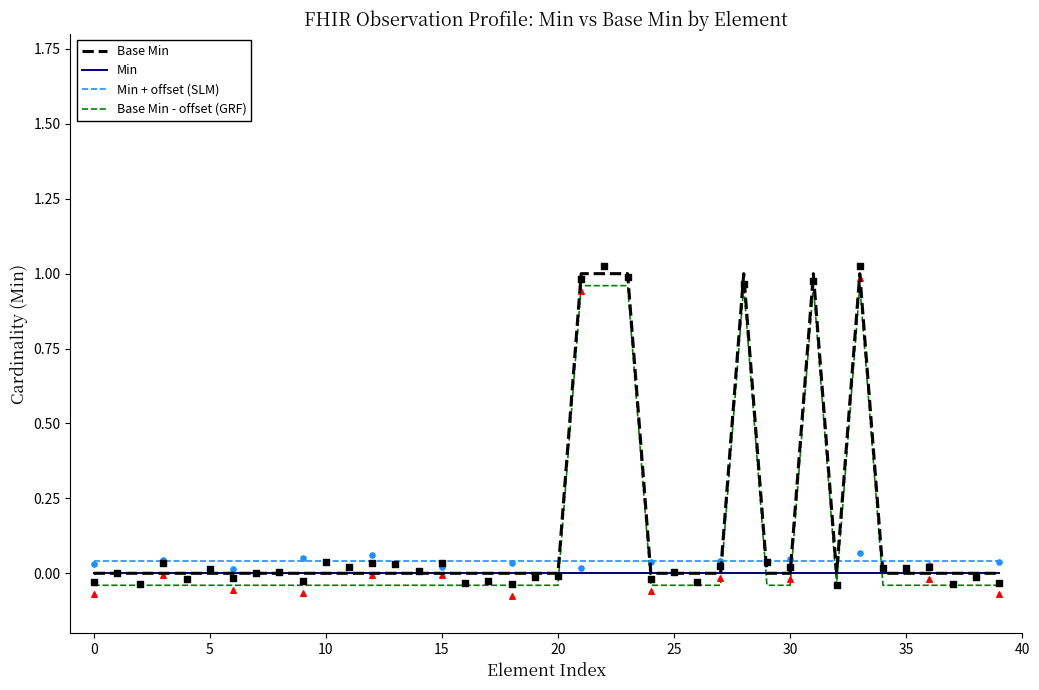

Which series reaches the maximum Y coordinate?

Base Min